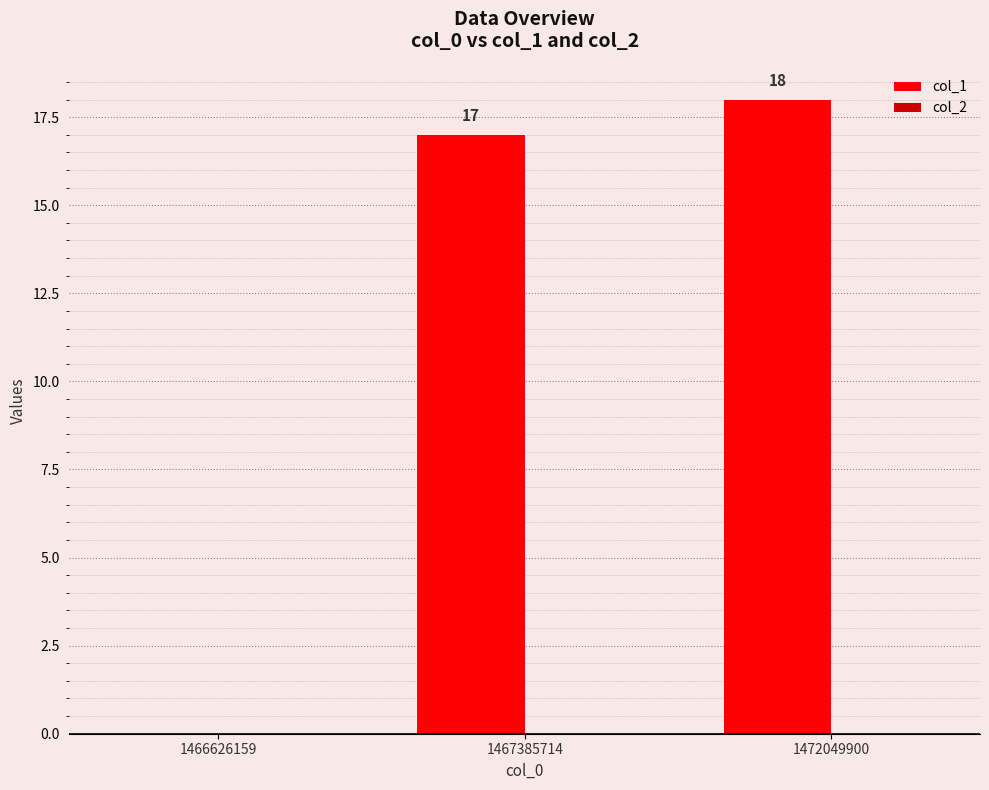

What is the change in value from 1466626159 to 1467385714?

+17